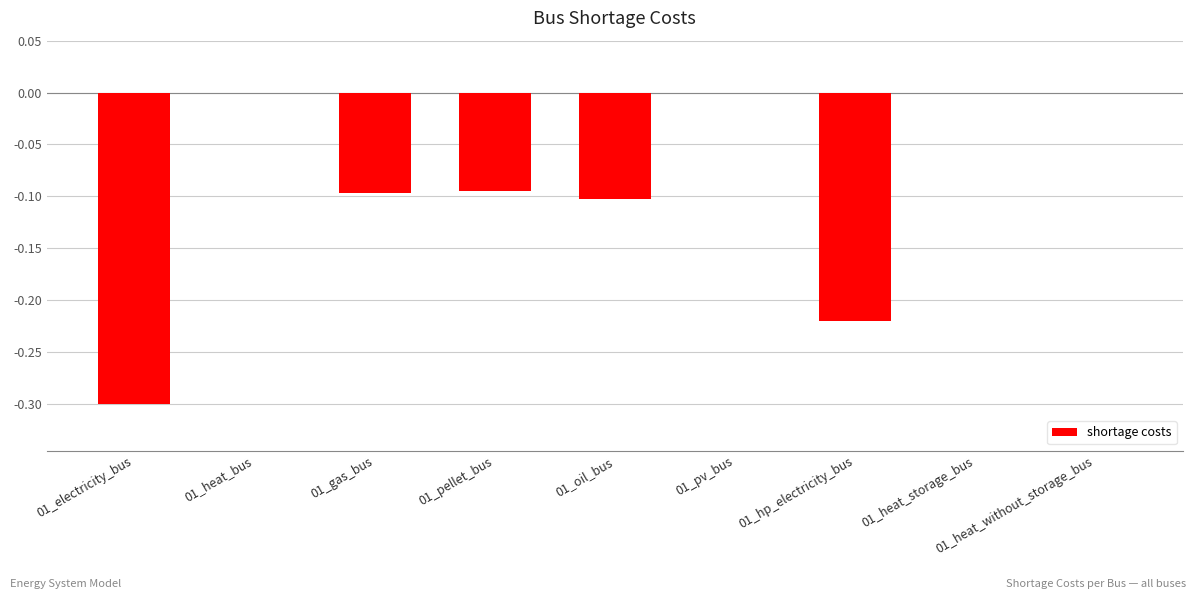

True or false: the data shows -0.4 at 01_hp_electricity_bus.

False